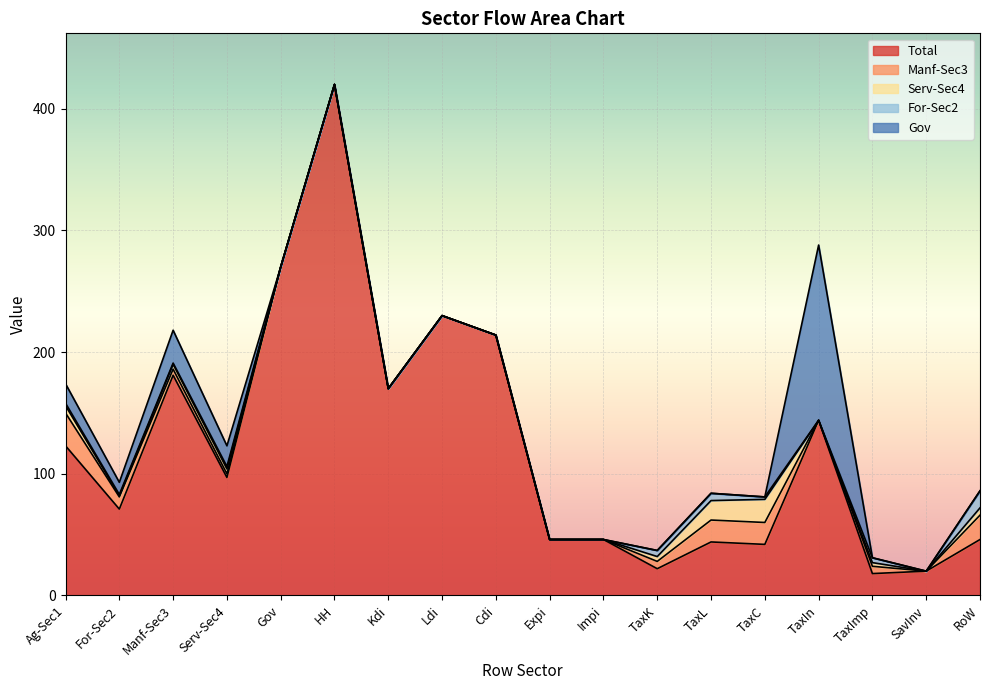

What is the total value across all series at Cdi?

214